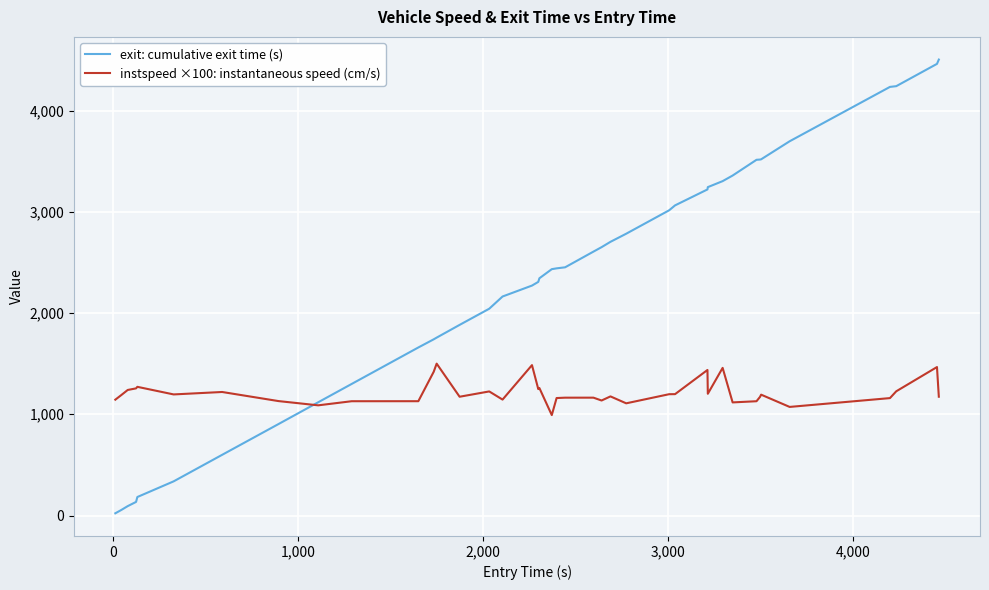

Rank the series by their maximum value, from highest to lowest.

exit: cumulative exit time (s), instspeed ×100: instantaneous speed (cm/s)